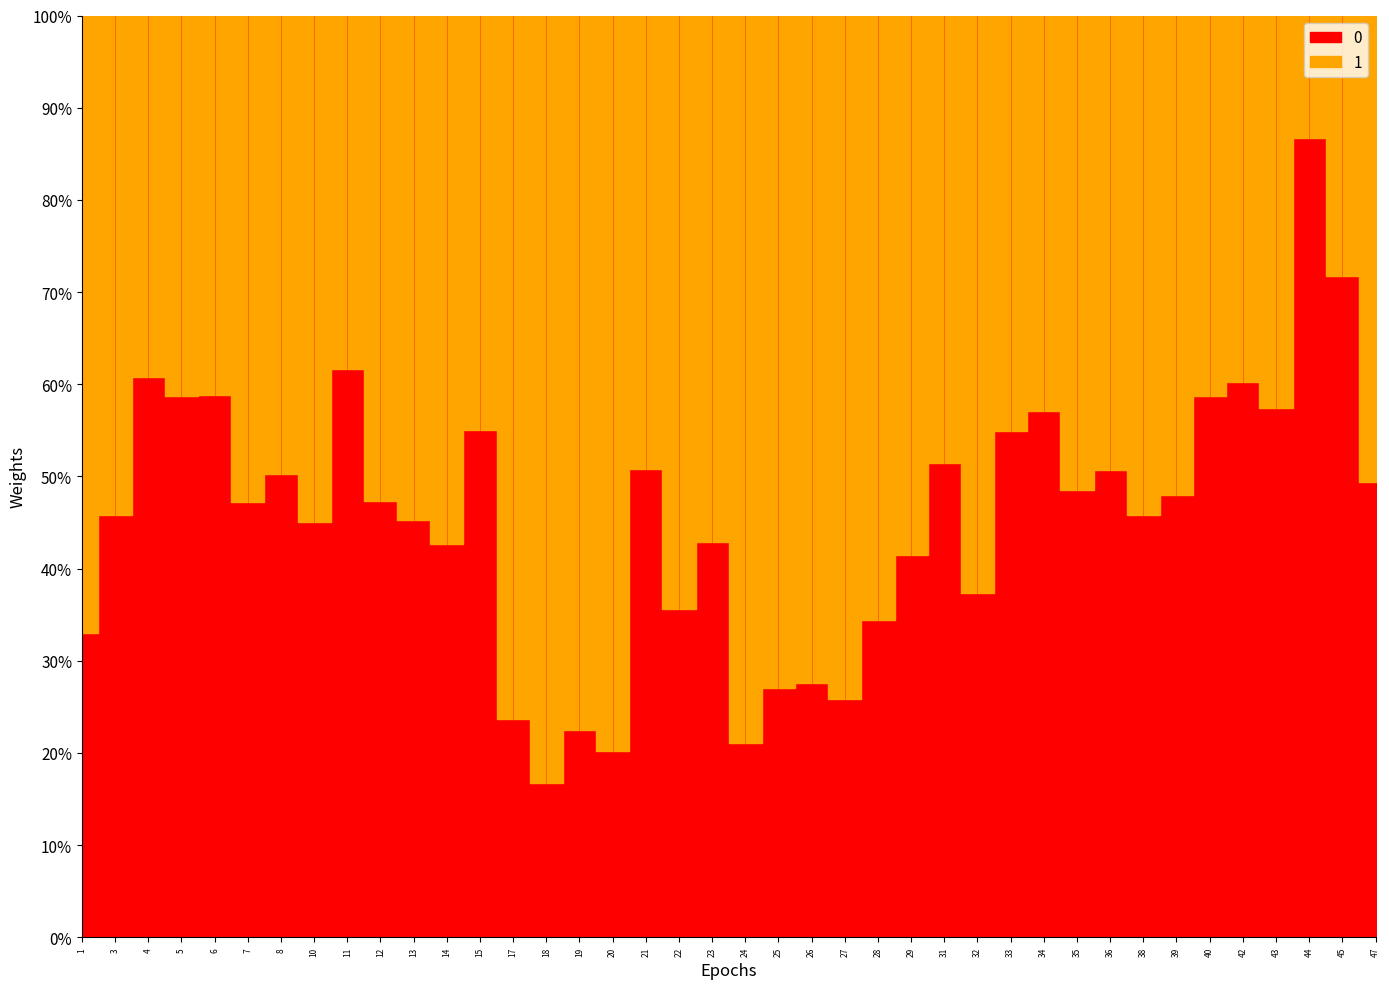

Which series has the largest total across all categories?

INC Share%